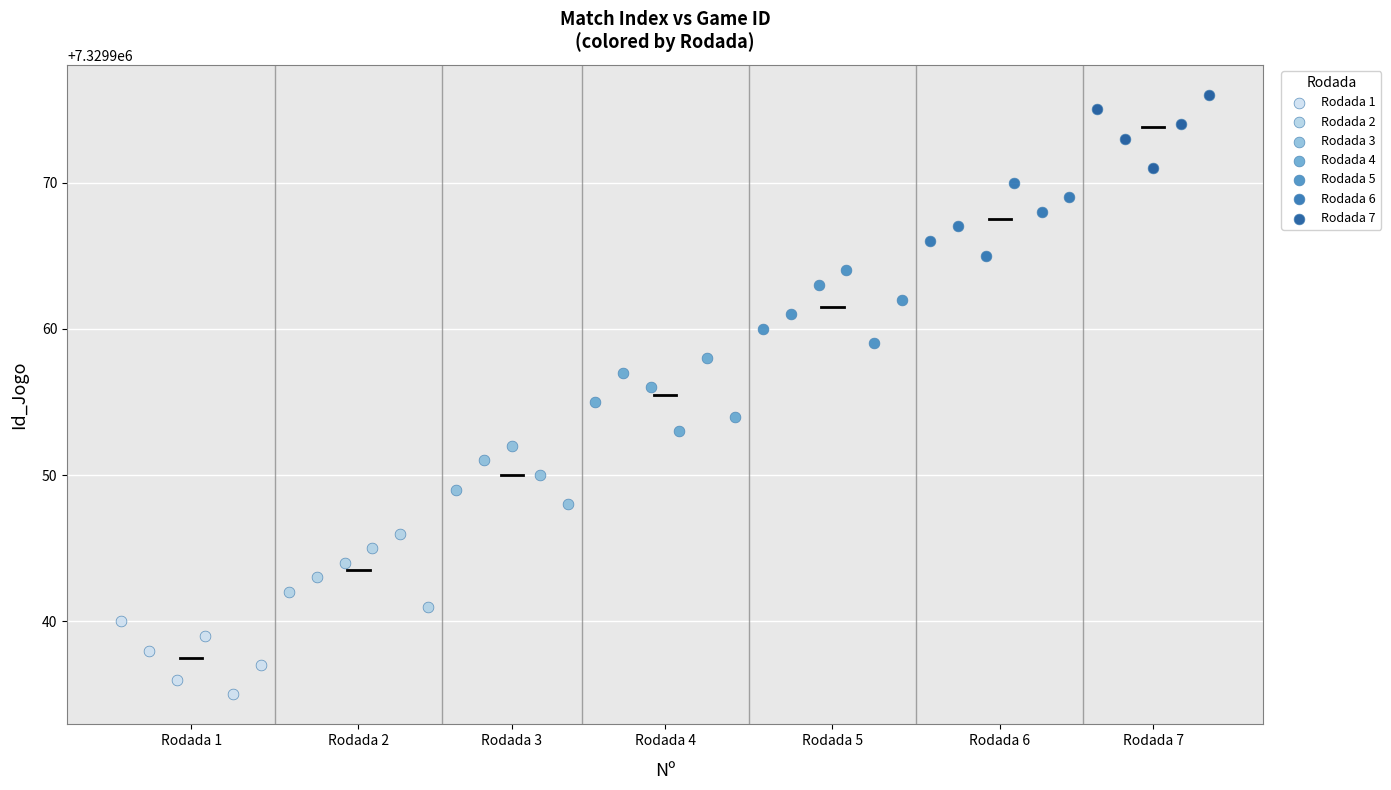

Which series contains the highest Y value?

Rodada 7